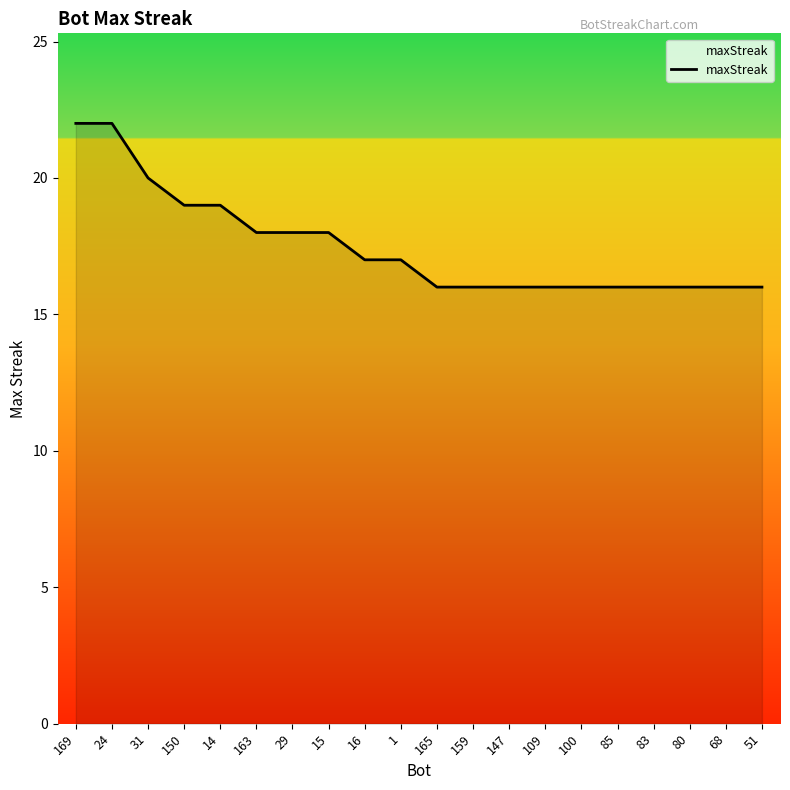

What is the minimum value shown in the chart?

16